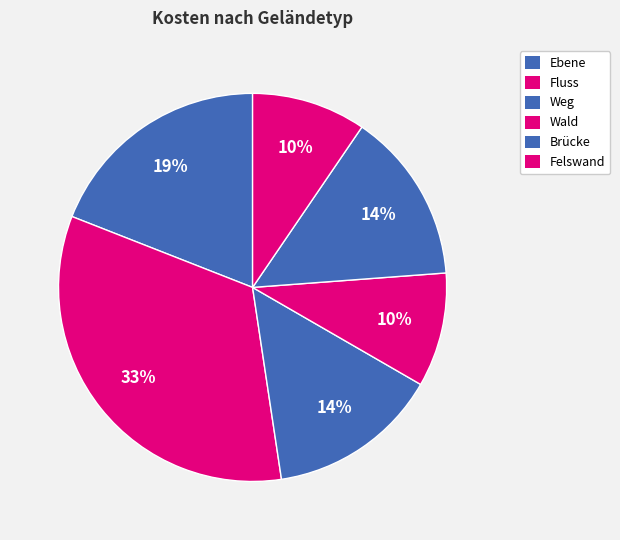

To the nearest percent, what is the combined percentage of Ebene and Wald?

29%